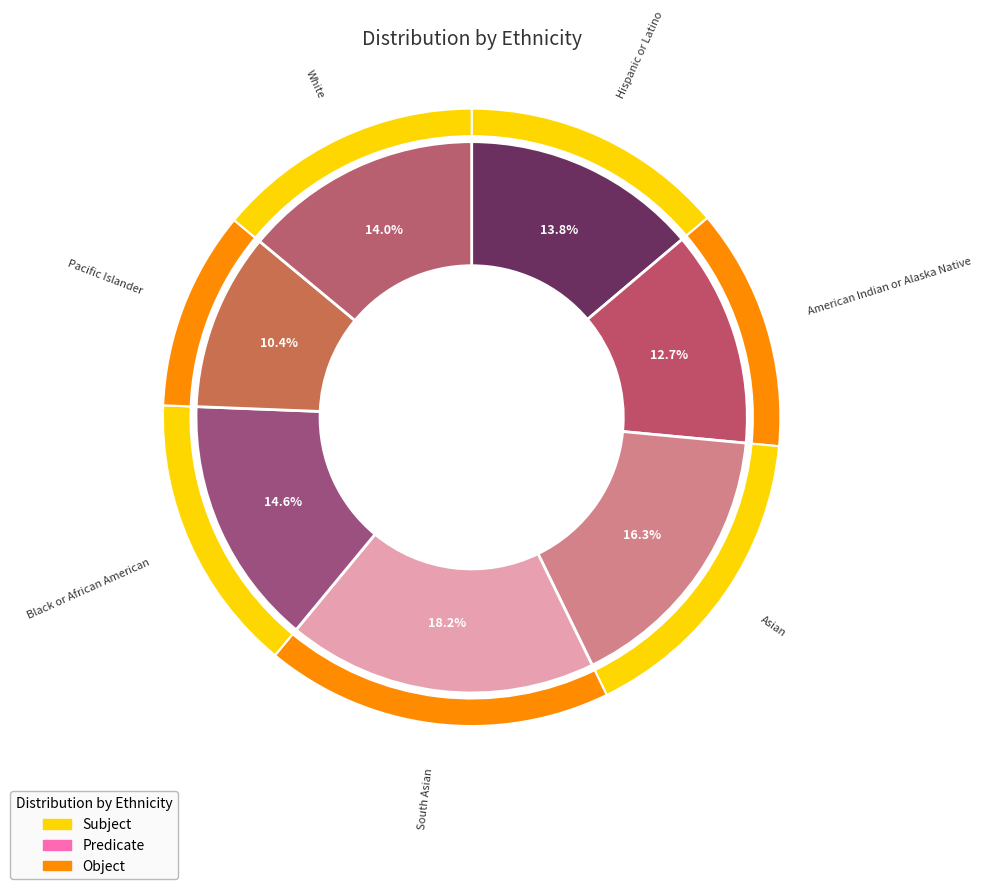

The American Indian or Alaska Native slice represents 20% of the pie. True or false?

False